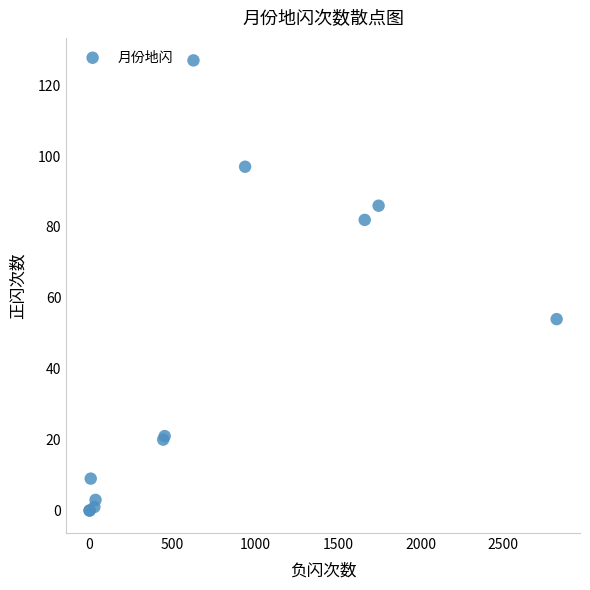

What Y value in the scatter plot is closest to 63?

54